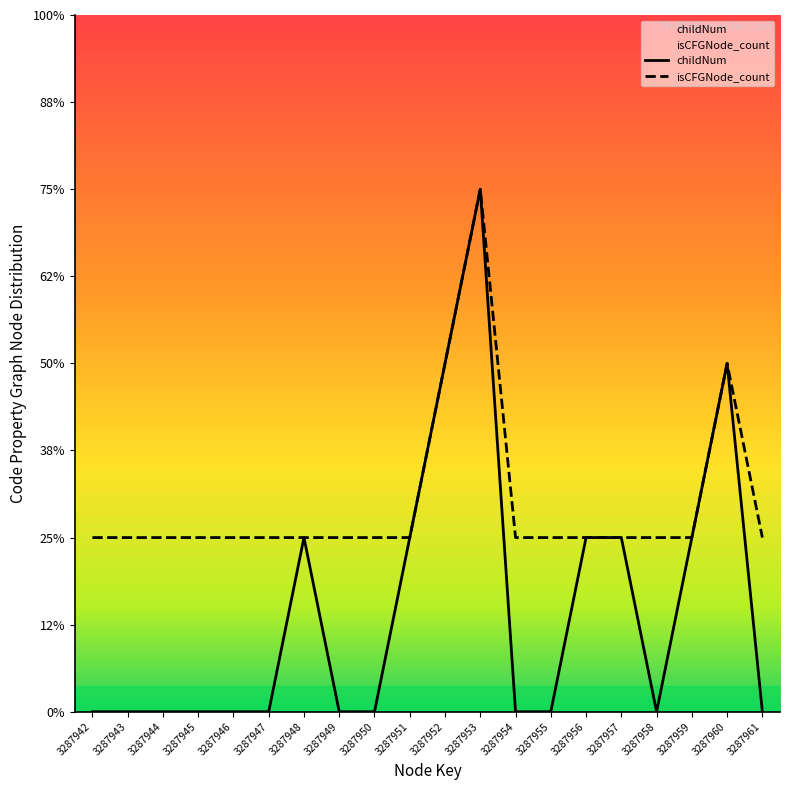

Between 3287945 and 3287961, which series saw the biggest shift?

childNum